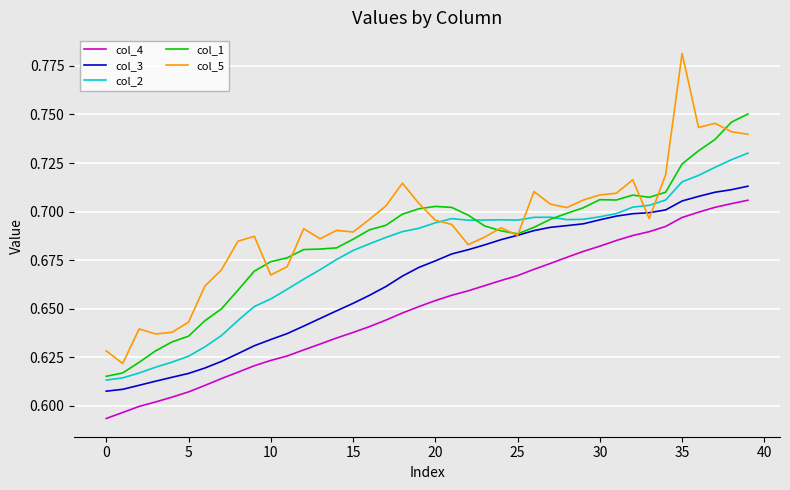

True or false: col_4 and col_2 intersect in this chart.

False